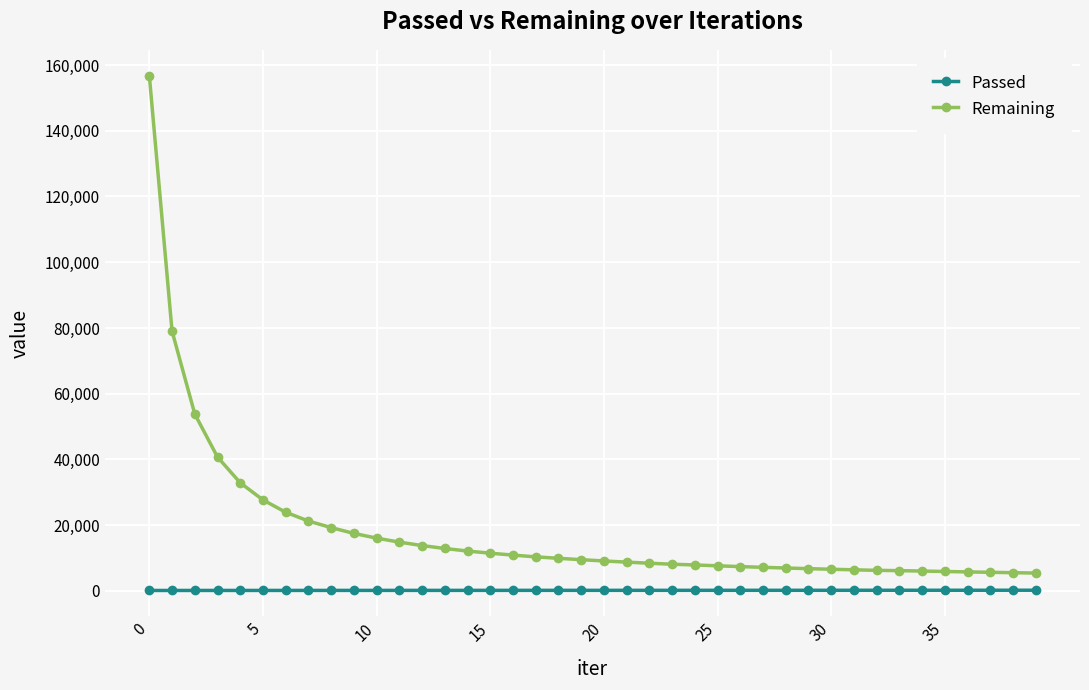

List the series in order of their peak value, lowest first.

Passed, Remaining